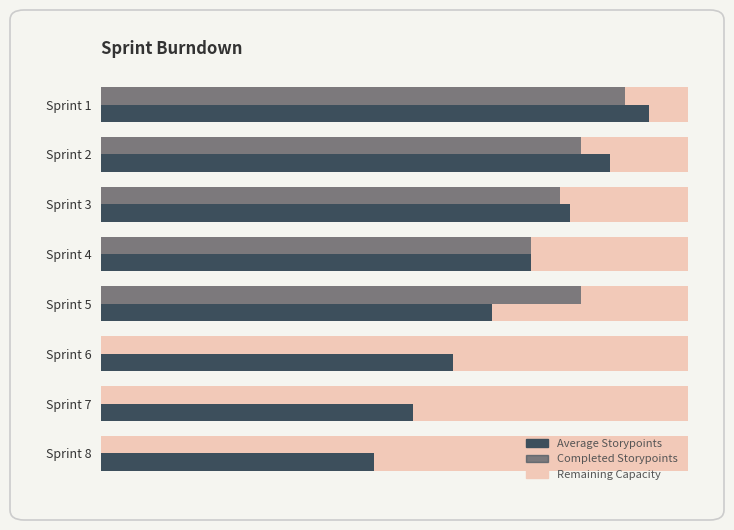

Reading right to left, list all the values displayed in this chart.

Average Storypoints: 186.0	212.8	239.5	266.2	293.0	319.8	346.5	373.2
Completed Storypoints: 0.0	0.0	0.0	327.0	293.0	313.0	327.0	357.0